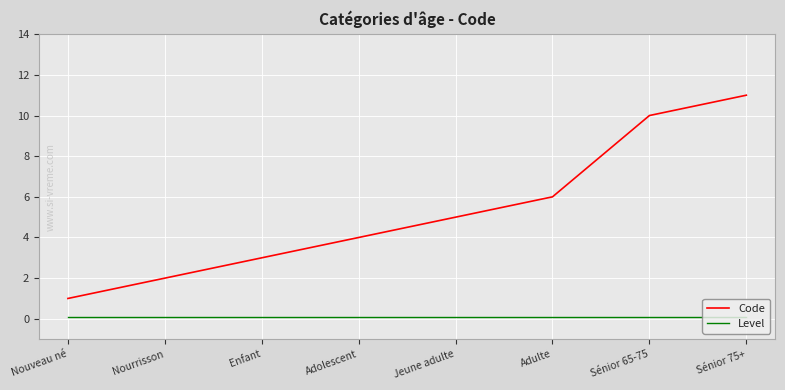

Is it true that Level equals 0.1 at Sénior 75+?

True